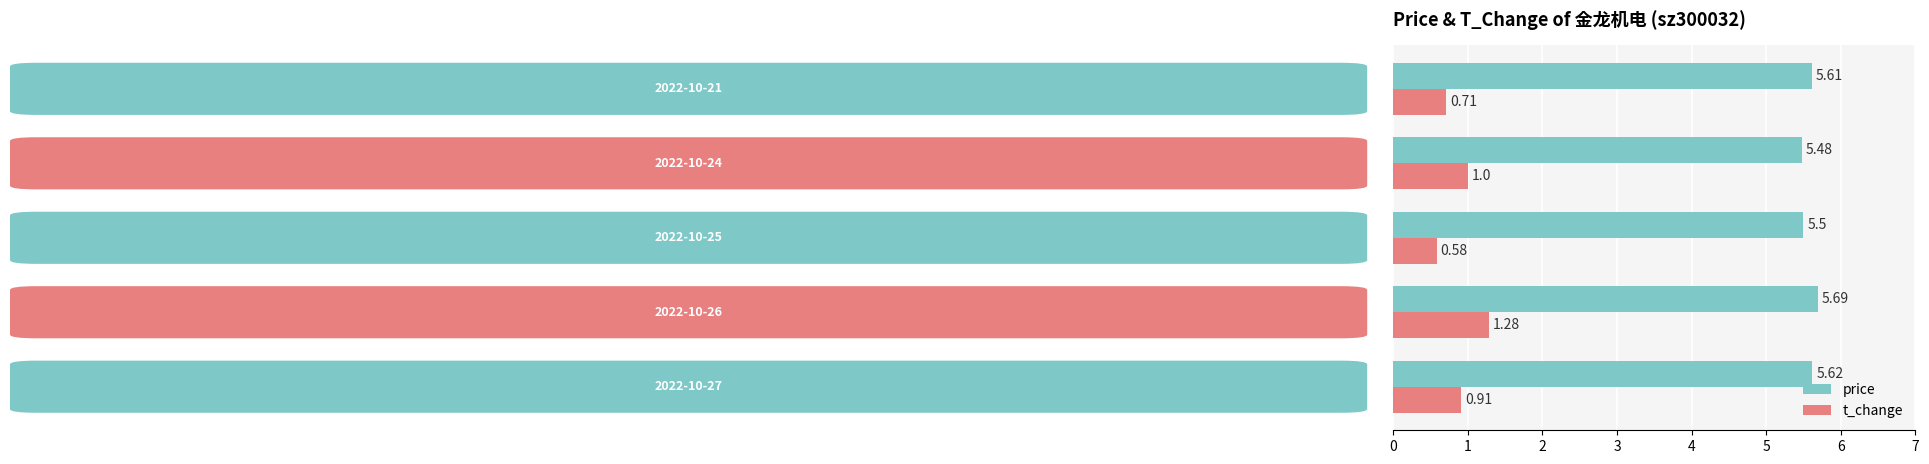

What is the average value of the price series?

5.6